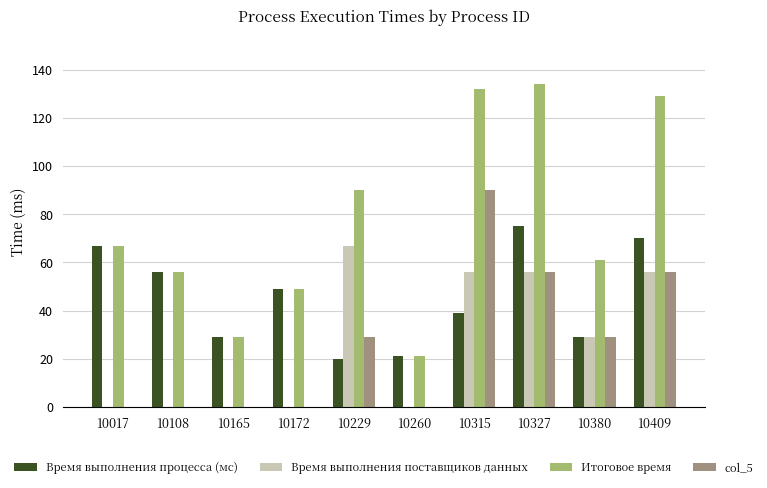

Where is Время выполнения поставщиков данных nearest to the value 33?

10380